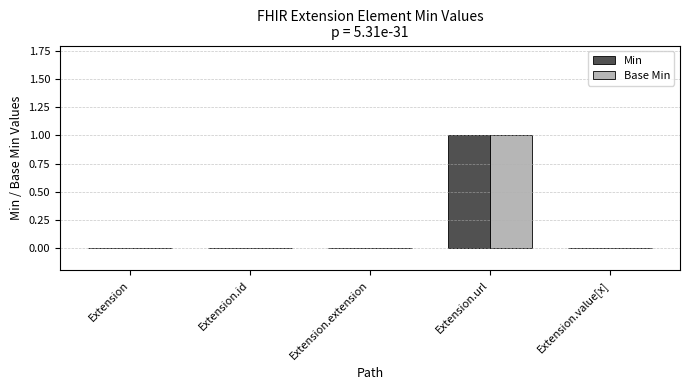

Is the value of Min at Extension.value[x] greater than the value of Base Min at Extension.url?

No